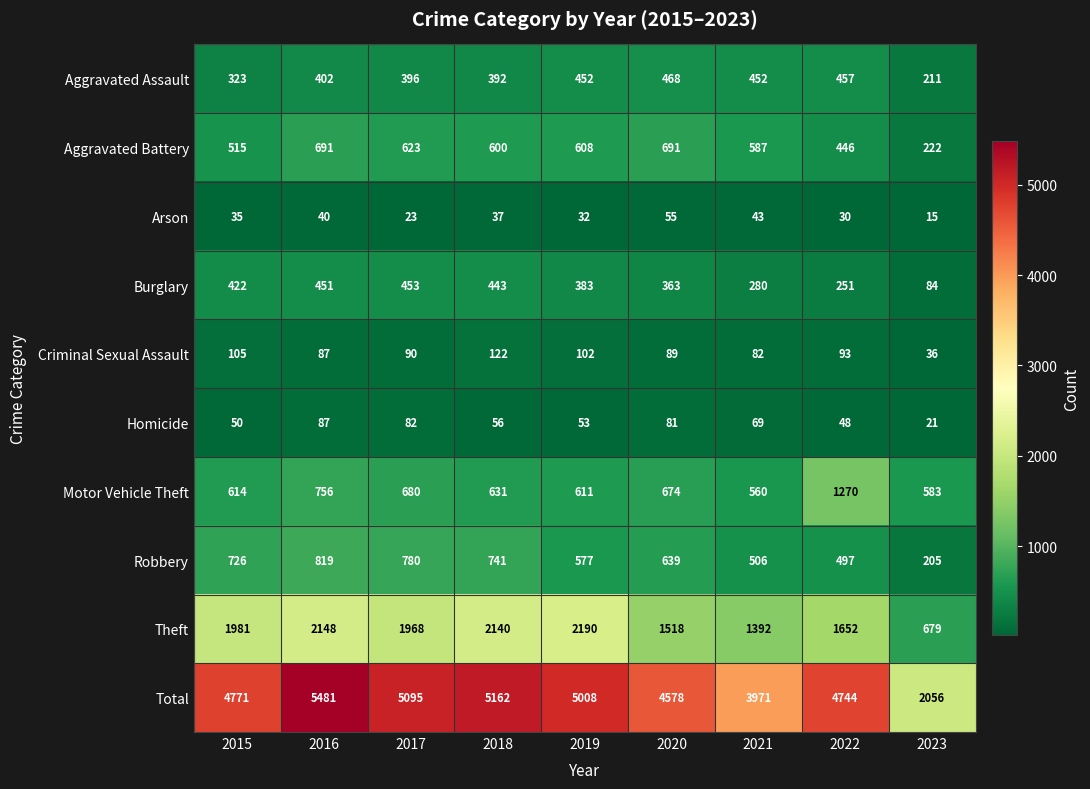

What is the approximate value of Aggravated Assault at 2023, to the nearest 5?

210